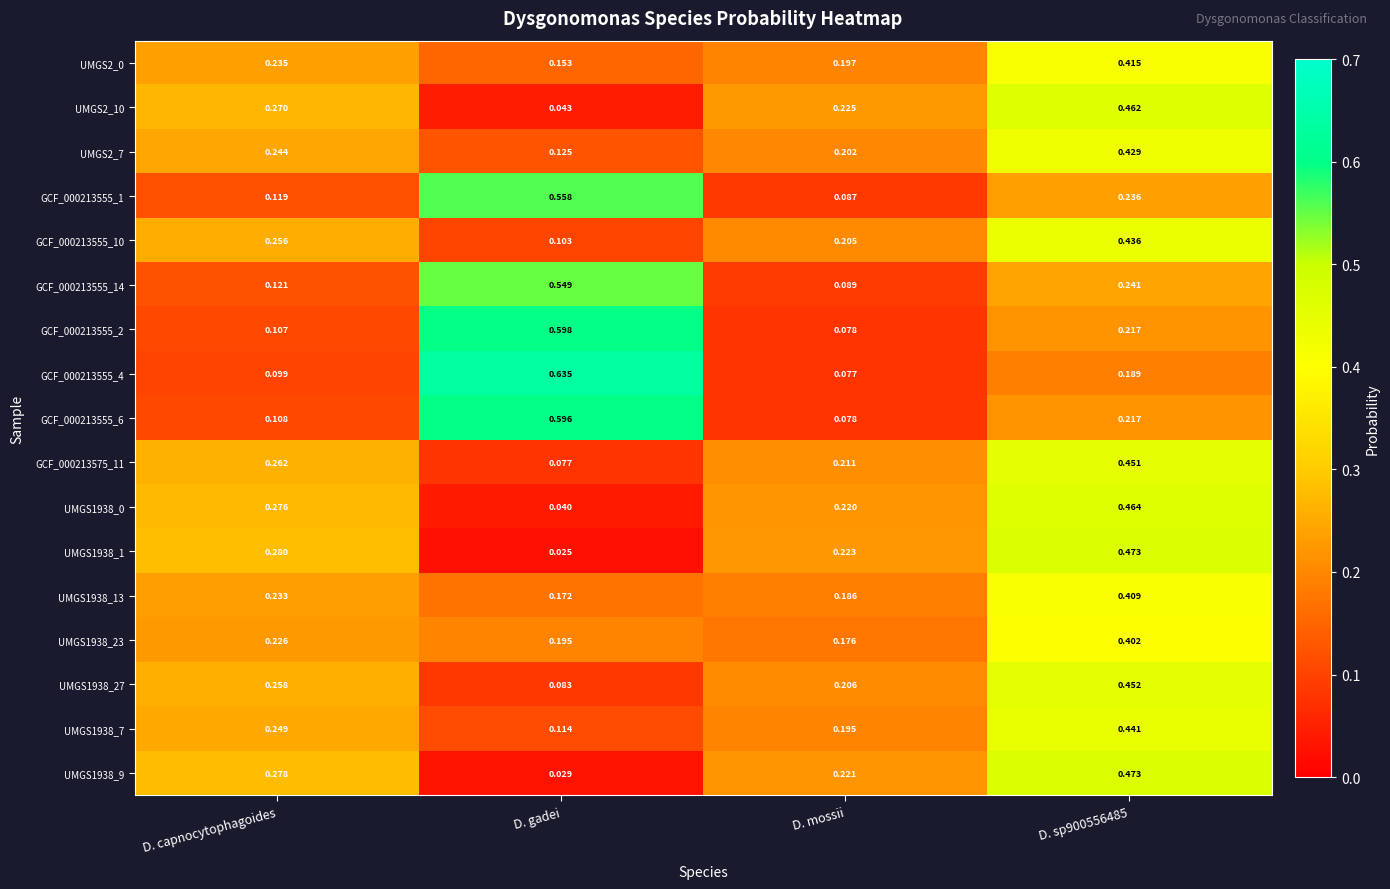

At which label is GCF_000213555_4 closest to 0?

D. mossii